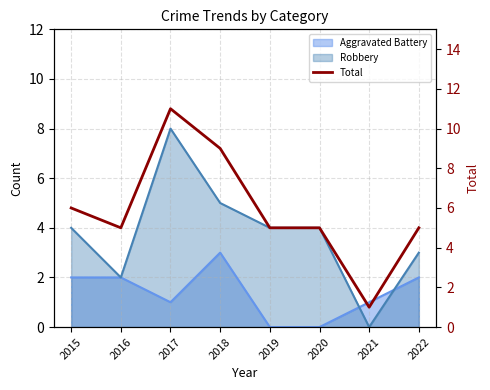

What is the change in value from 2015 to 2018?

+3